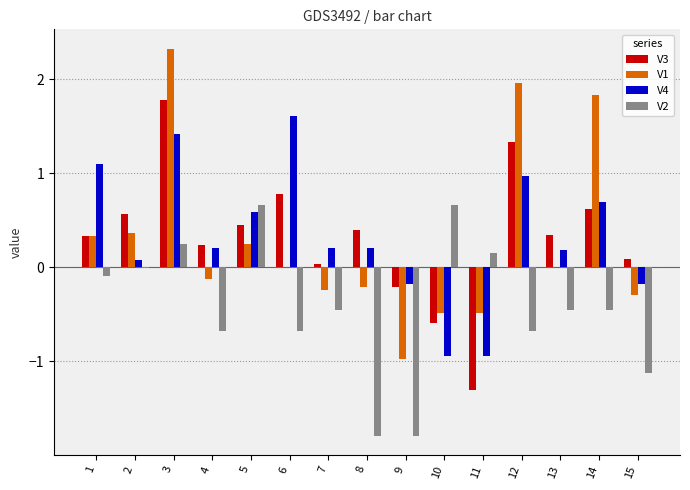

What is the sum of the V2 values at 2 and 4?

-0.7